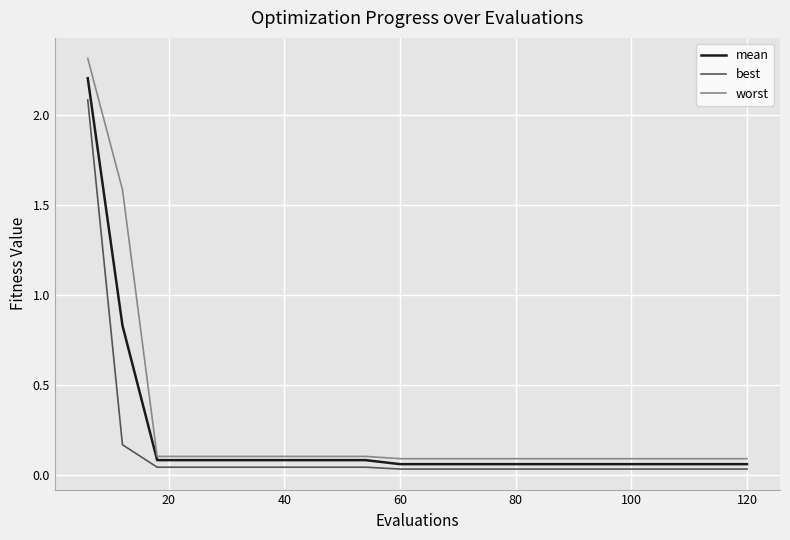

List the series in order of their peak value, highest first.

worst, mean, best